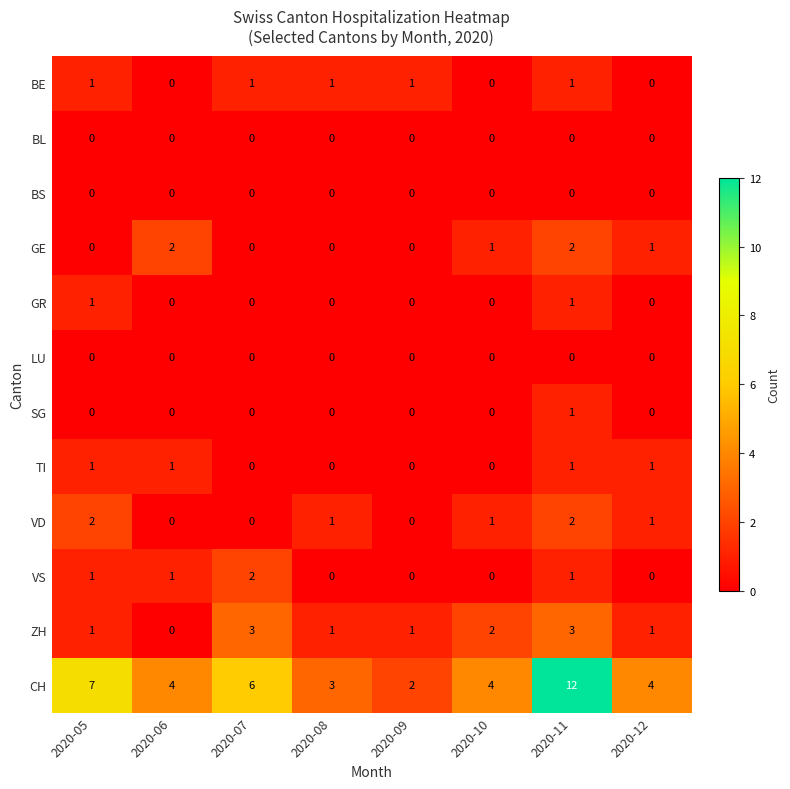

Is it true that LU equals 0 at 2020-12?

True